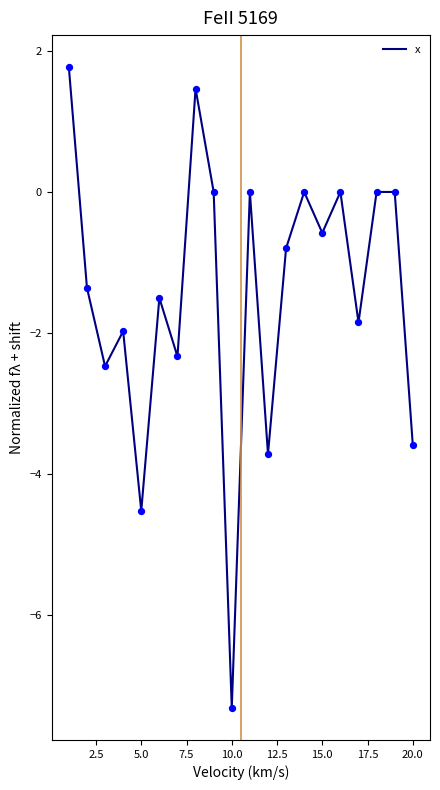

What is the difference between the maximum and minimum values?

9.1